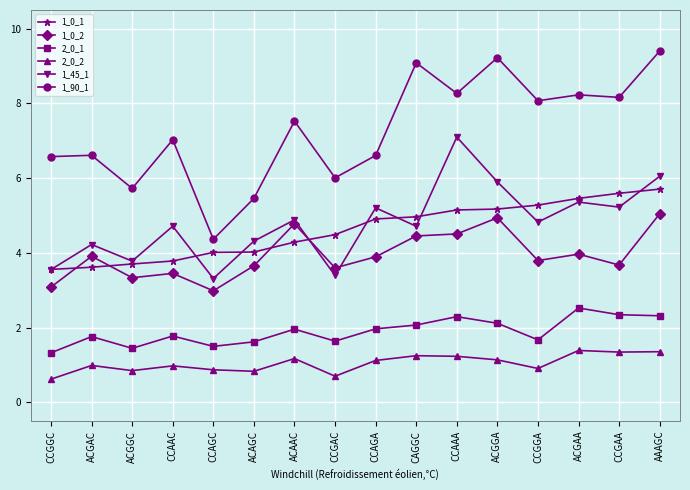

List the series in order of their peak value, highest first.

1_90_1, 1_45_1, 1_0_1, 1_0_2, 2_0_1, 2_0_2